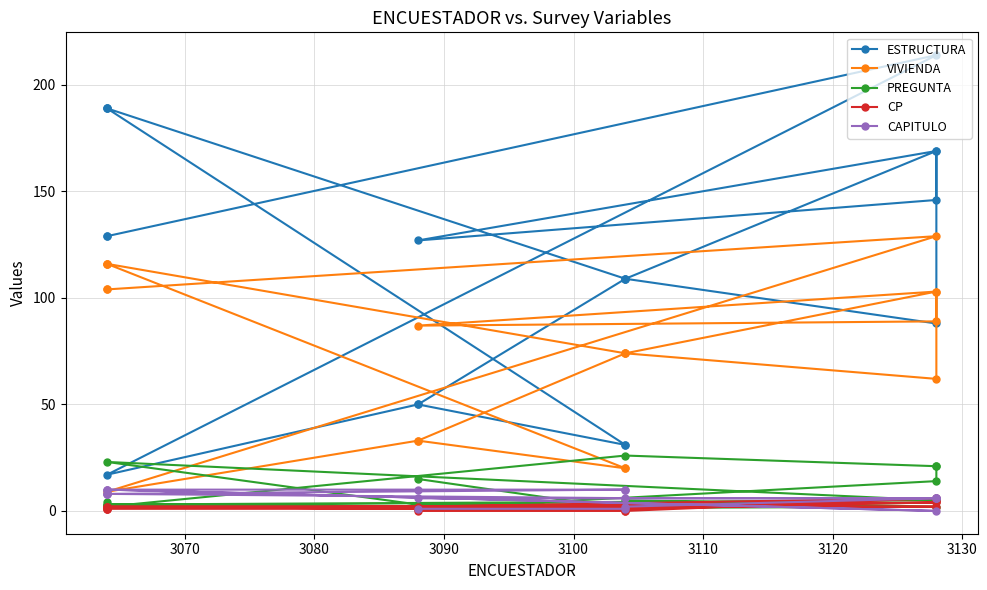

Which series has the largest total across all categories?

ESTRUCTURA